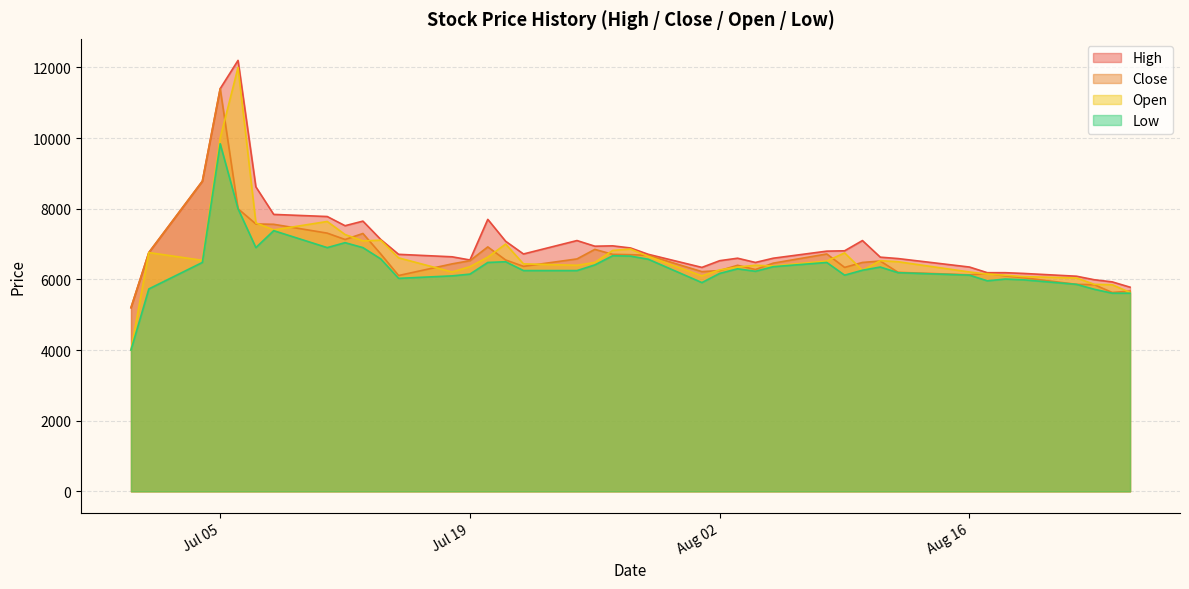

Which series has the widest spread of values?

Open